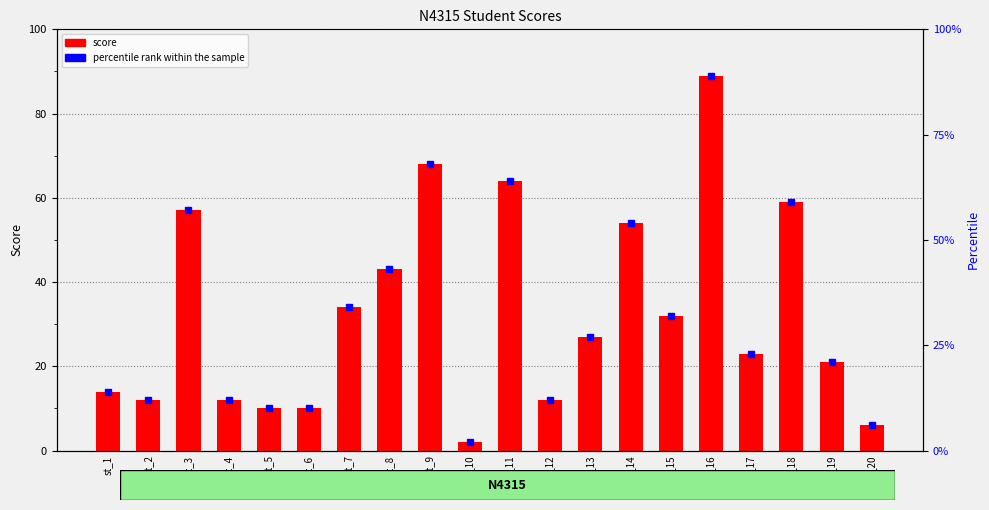

Reading left to right, transcribe all the data shown in this chart.

14	12	57	12	10	10	34	43	68	2	64	12	27	54	32	89	23	59	21	6